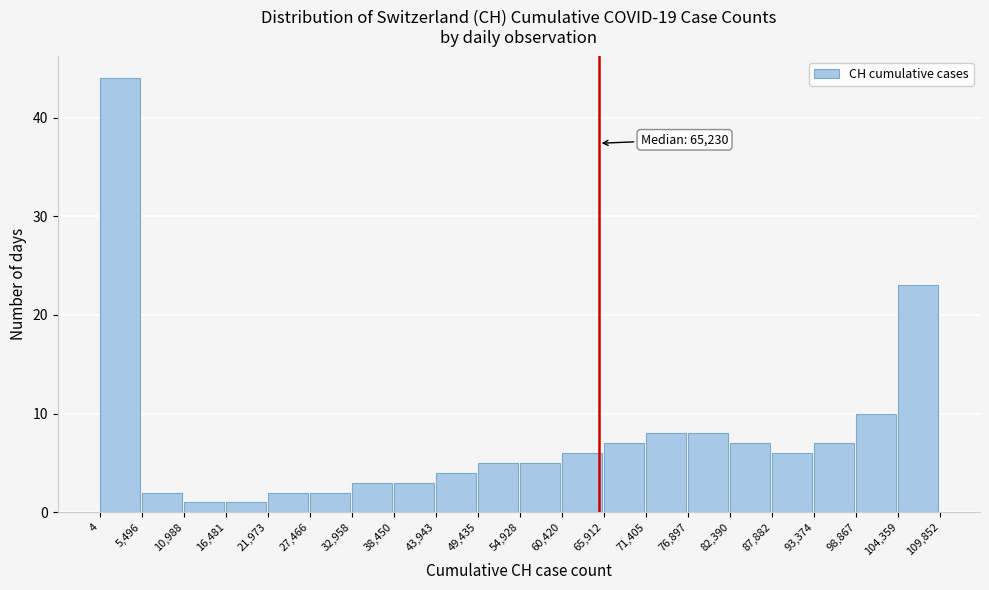

Over which range of the x-axis is the bar tallest?

4 to 5,496